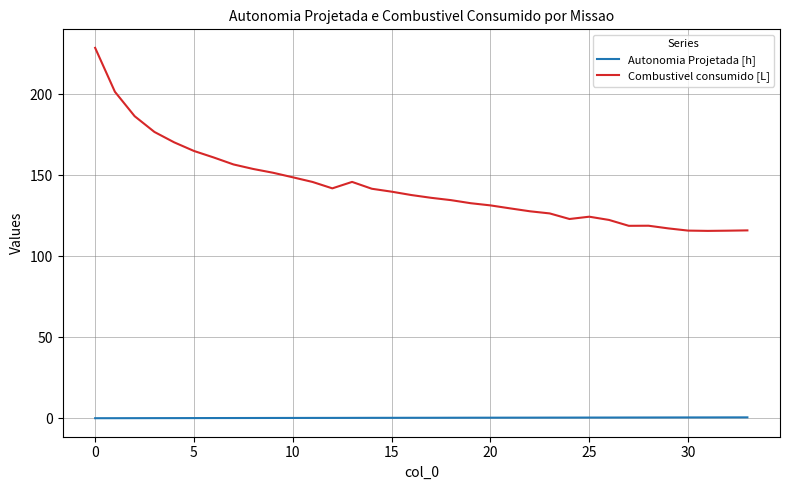

Does the chart display data point markers on the line(s)?

No